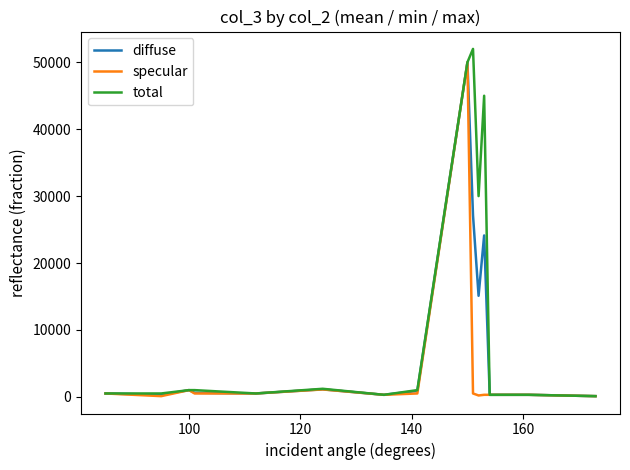

Which series has the largest total across all categories?

total